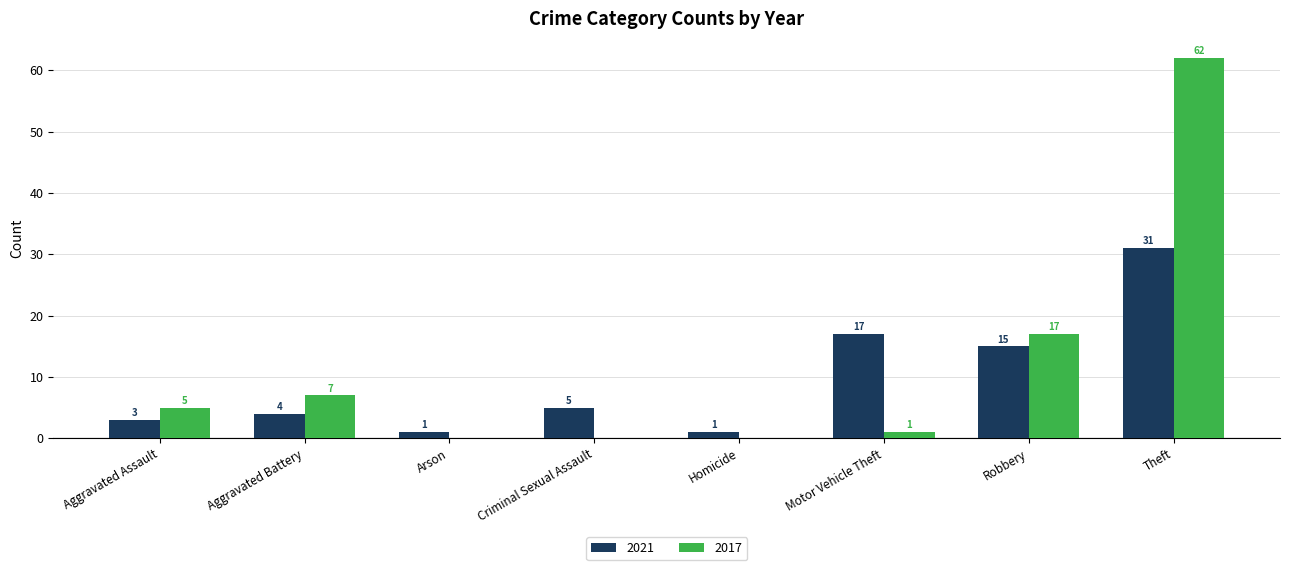

What is the maximum value for 2021?

31